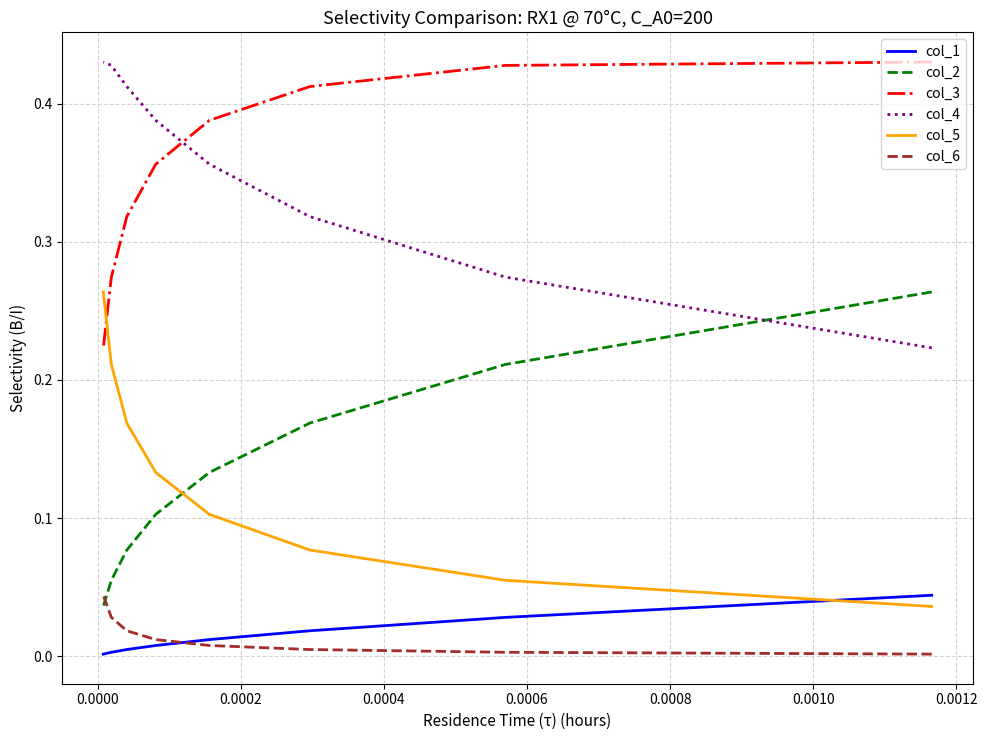

How many times do col_2 and col_6 cross each other?

1